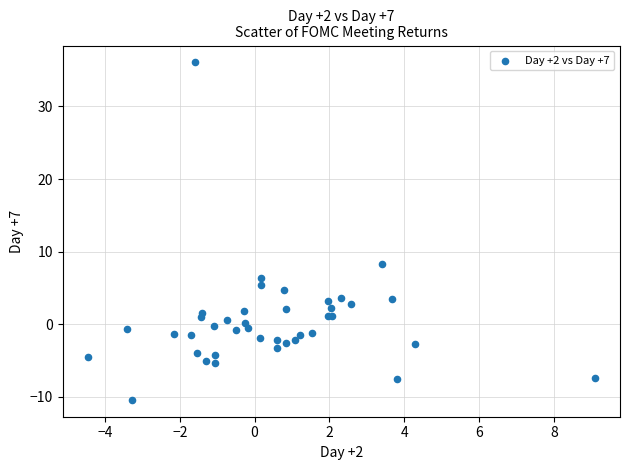

What Y value in the scatter plot is closest to 12?

8.3